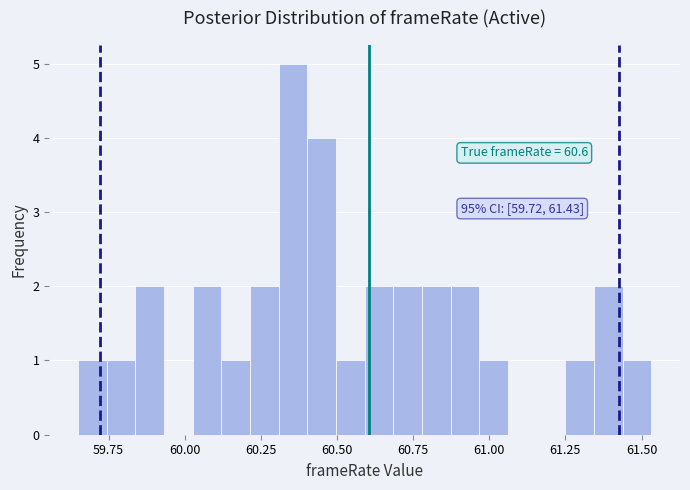

Around what value on the x-axis is the tallest bar? Give the approximate position of its centre, as read against the axis.

60.35